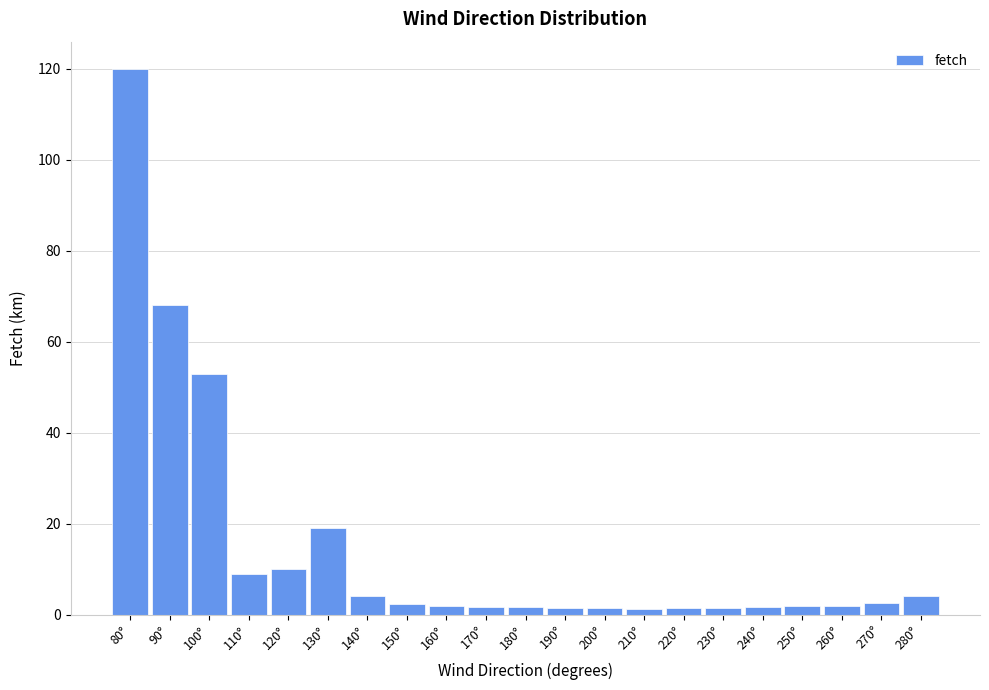

Which has a higher value, 280° or 90°?

90°